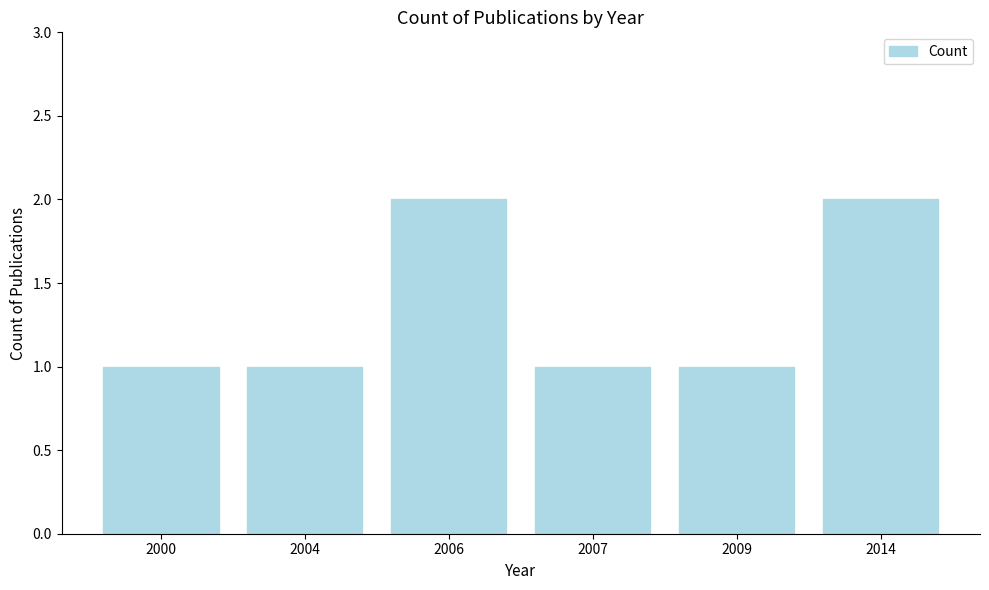

Approximately how many times larger is the value at 2000 compared to 2007?

1.0